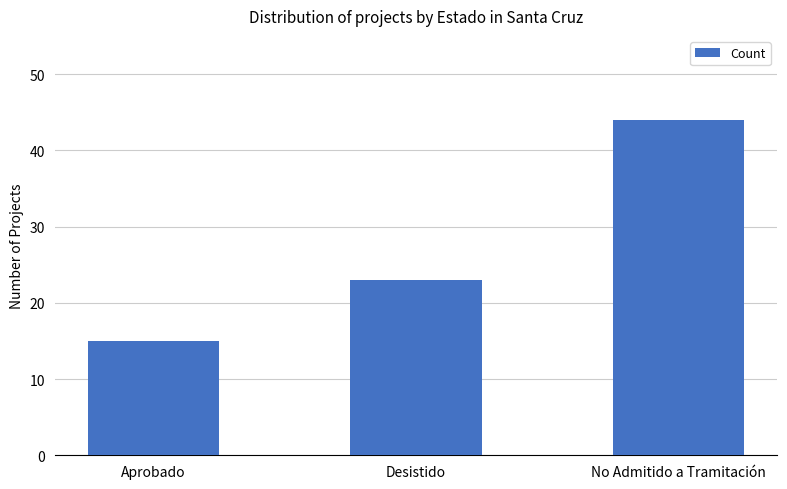

What is the difference between the values at Desistido and Aprobado?

8